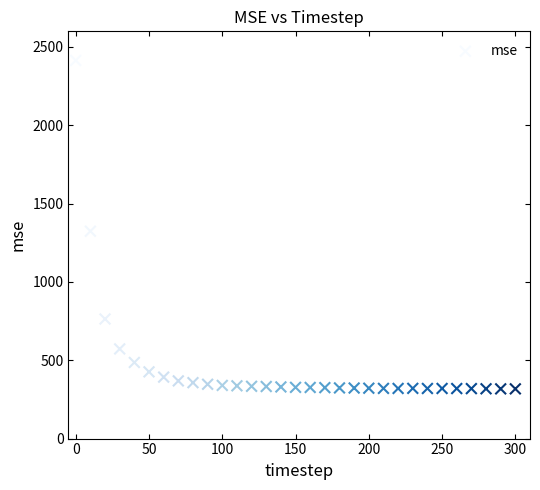

What Y value in the scatter plot is closest to 1365?

1324.1